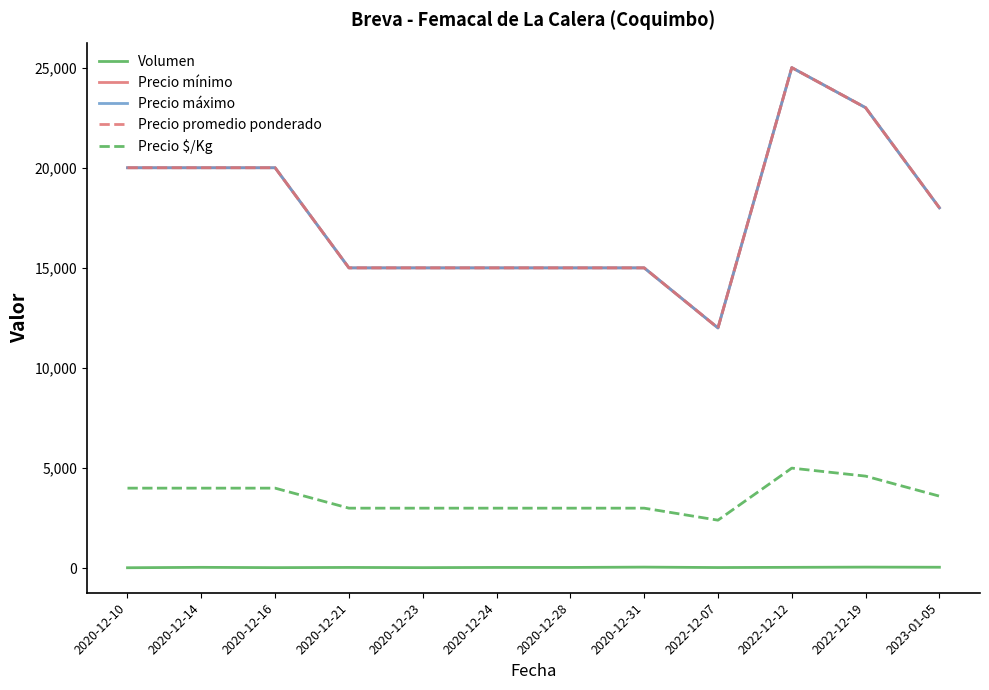

How many interior local valleys does the Precio mínimo series have?

1